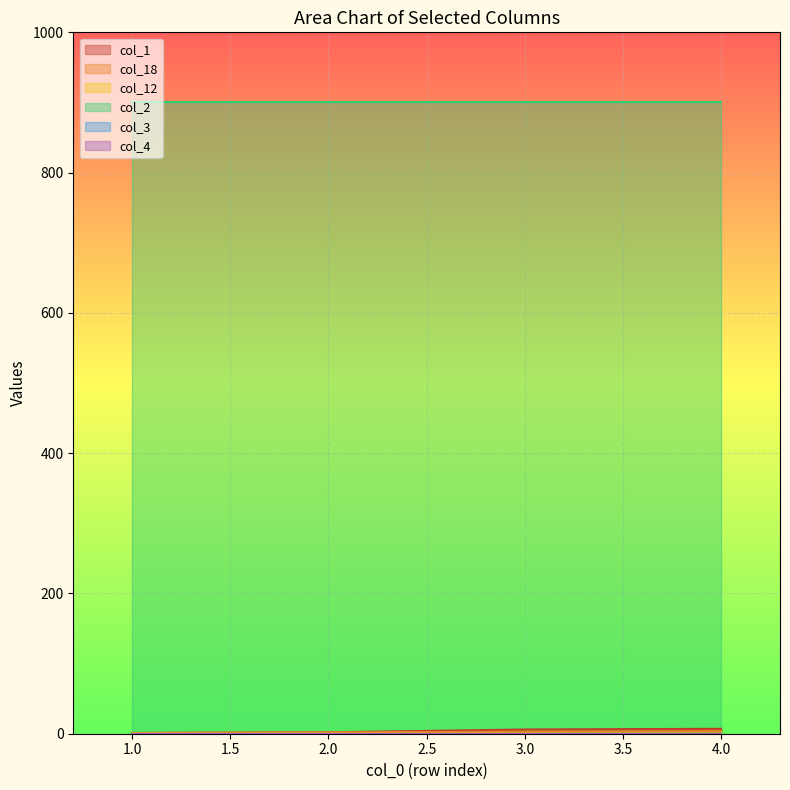

Which series has the largest total across all categories?

col_2